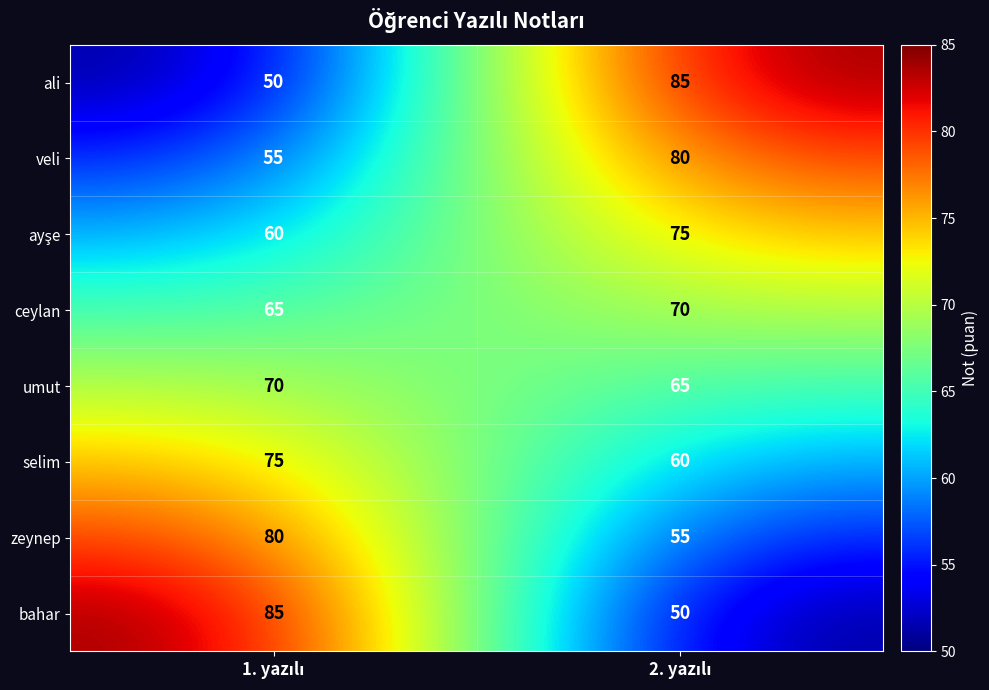

What is the sum of all umut values?

135